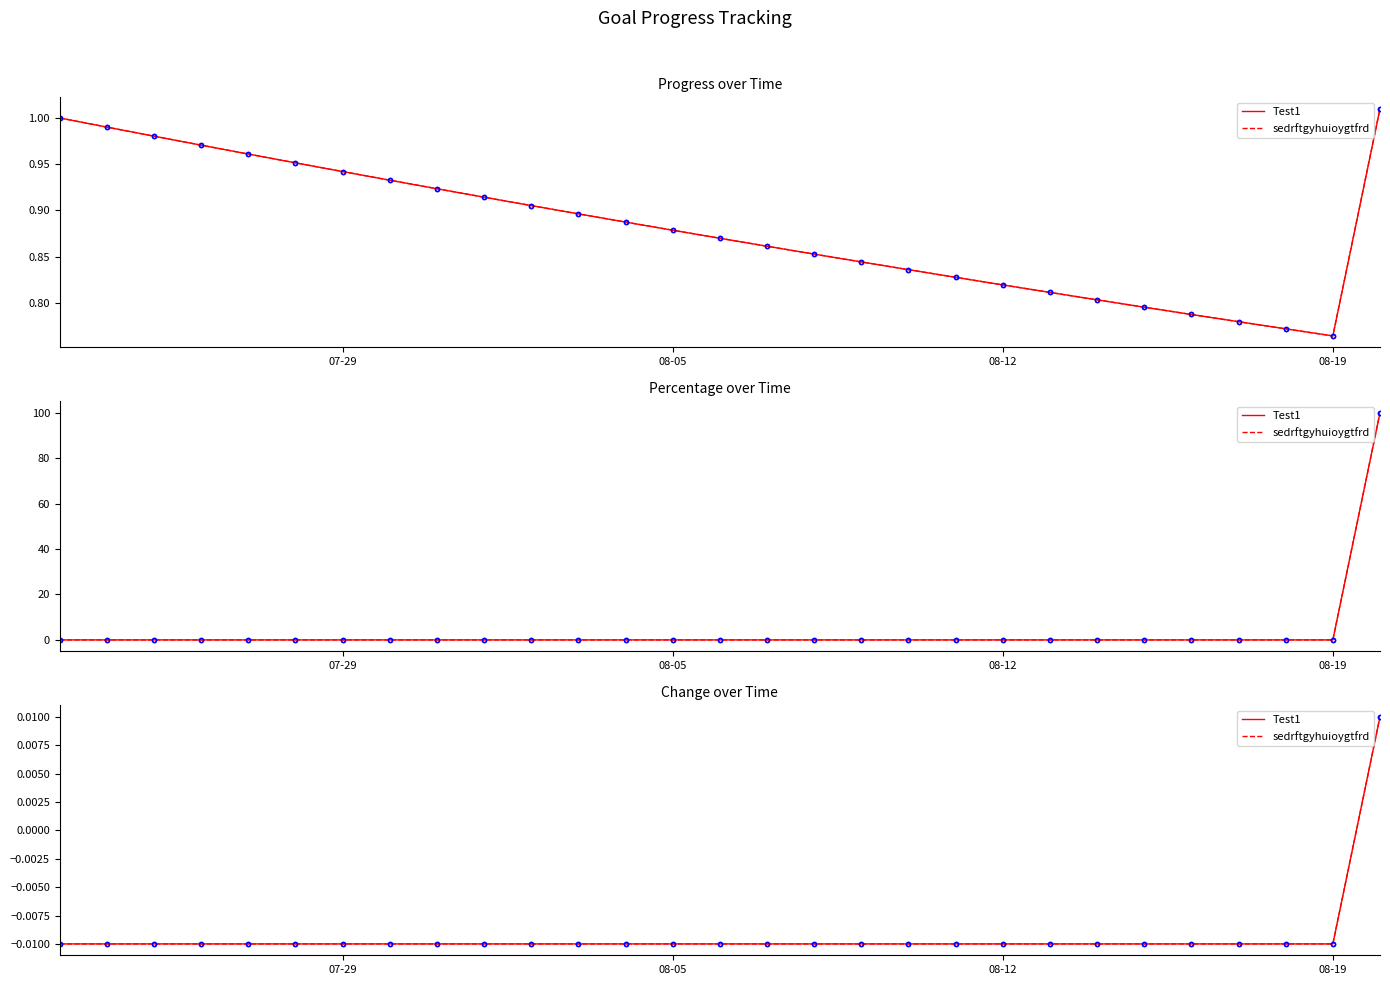

True or false: Test1 and sedrftgyhuioygtfrd cross at least once.

False